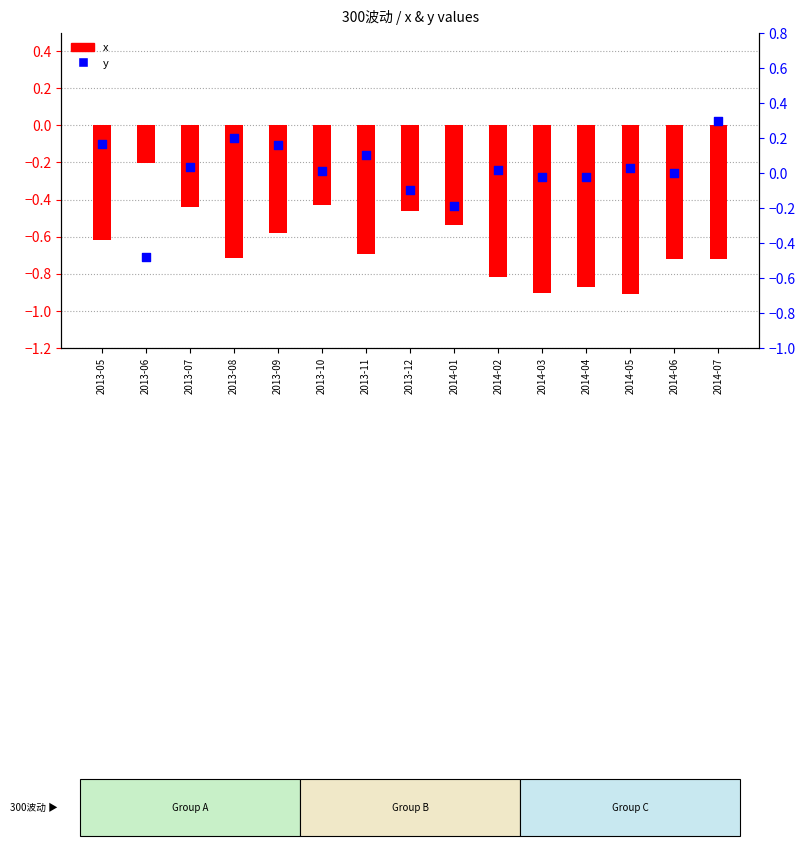

What are all the series names shown in the legend?

x, y